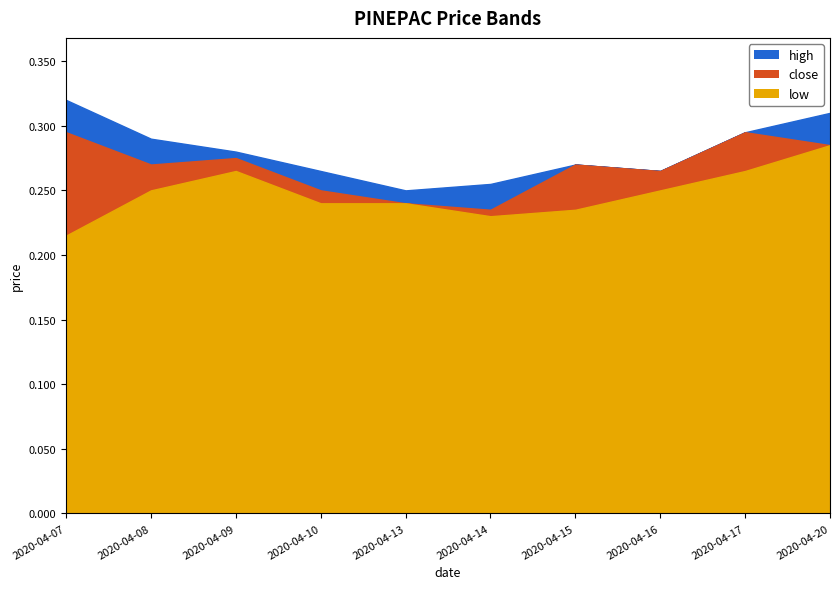

Which label corresponds to the largest value in the chart?

2020-04-07